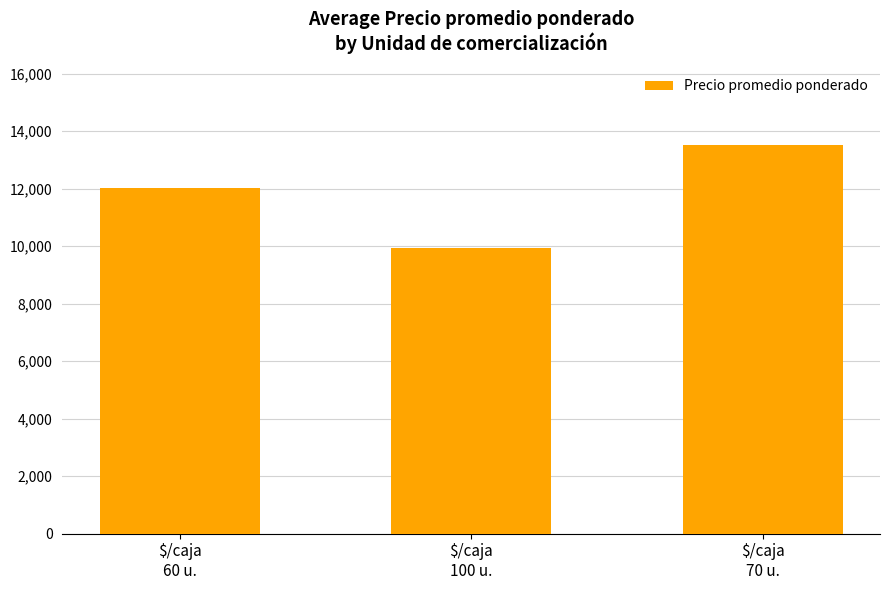

What is the greatest value displayed?

13529